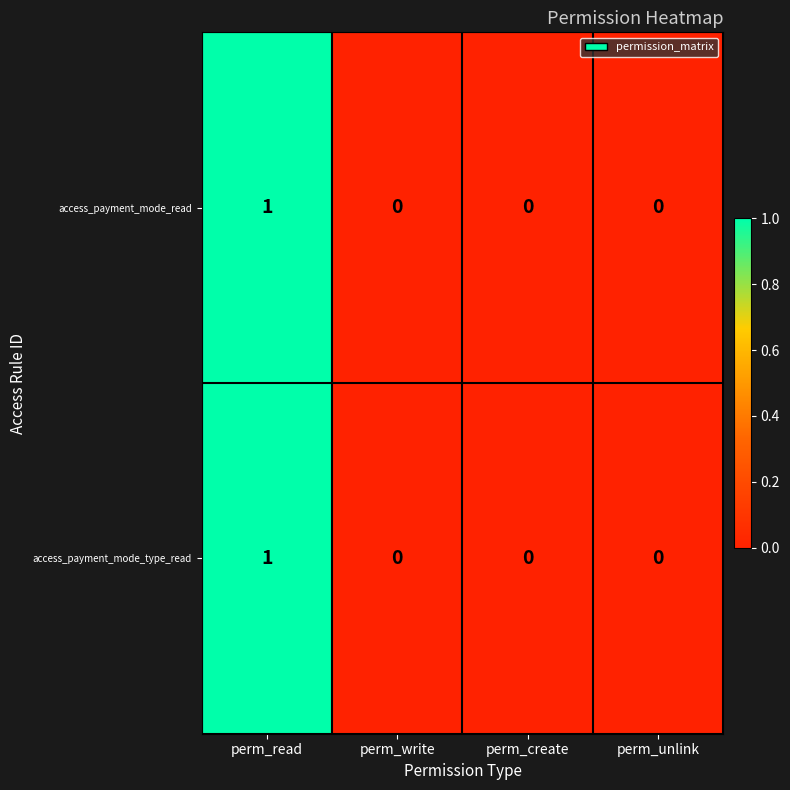

Is it true that access_payment_mode_read equals 1 at perm_write?

False